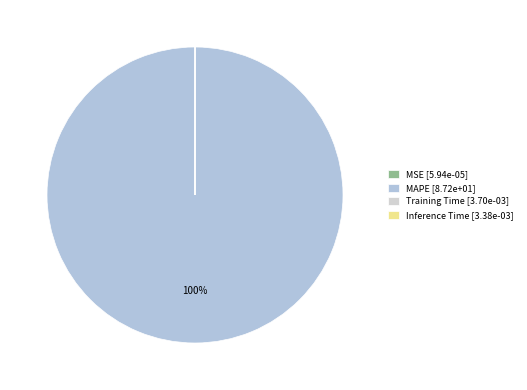

Is it true that Inference Time is 0% of the pie?

True